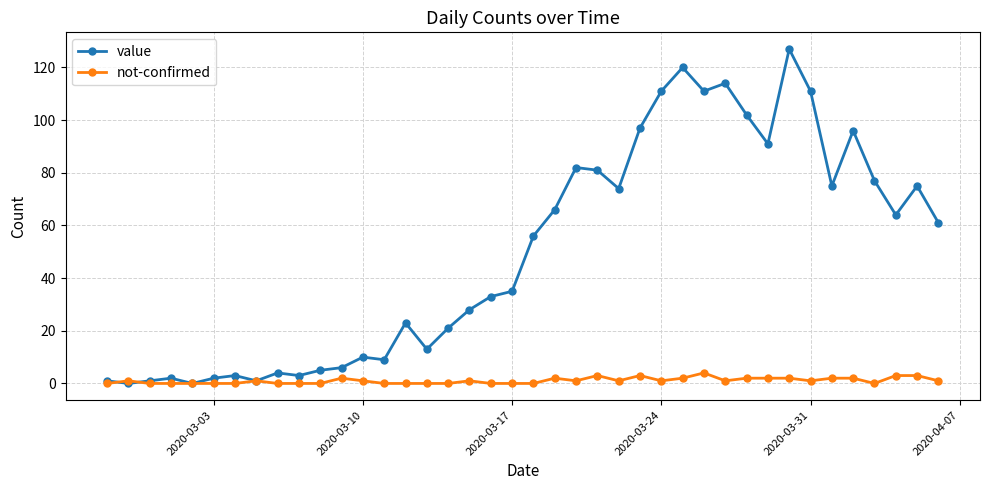

Which series has the widest spread of values?

value